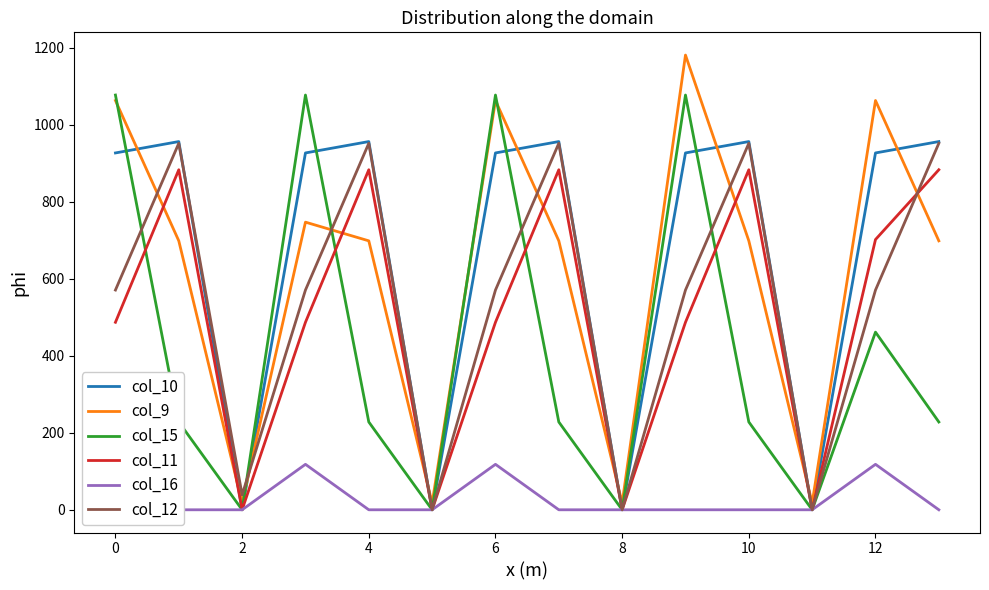

What are all the series names shown in the legend?

col_10, col_9, col_15, col_11, col_16, col_12